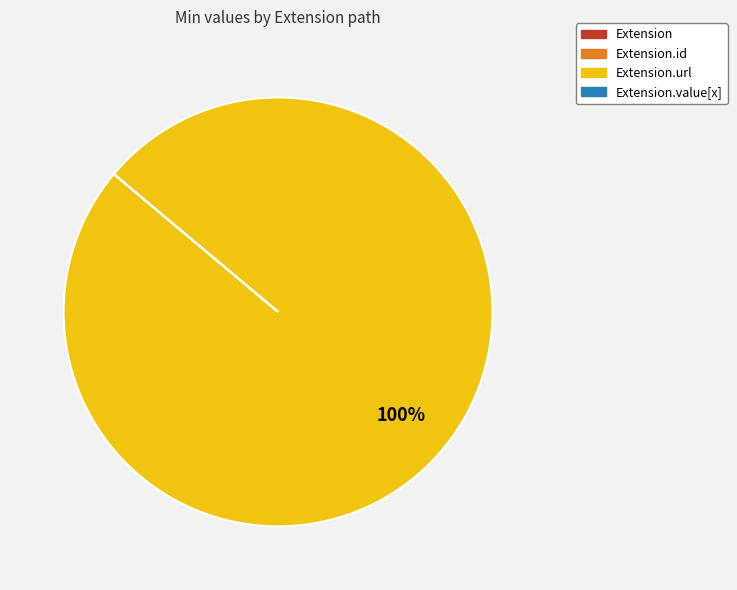

To the nearest percent, what is the average slice percentage?

25%